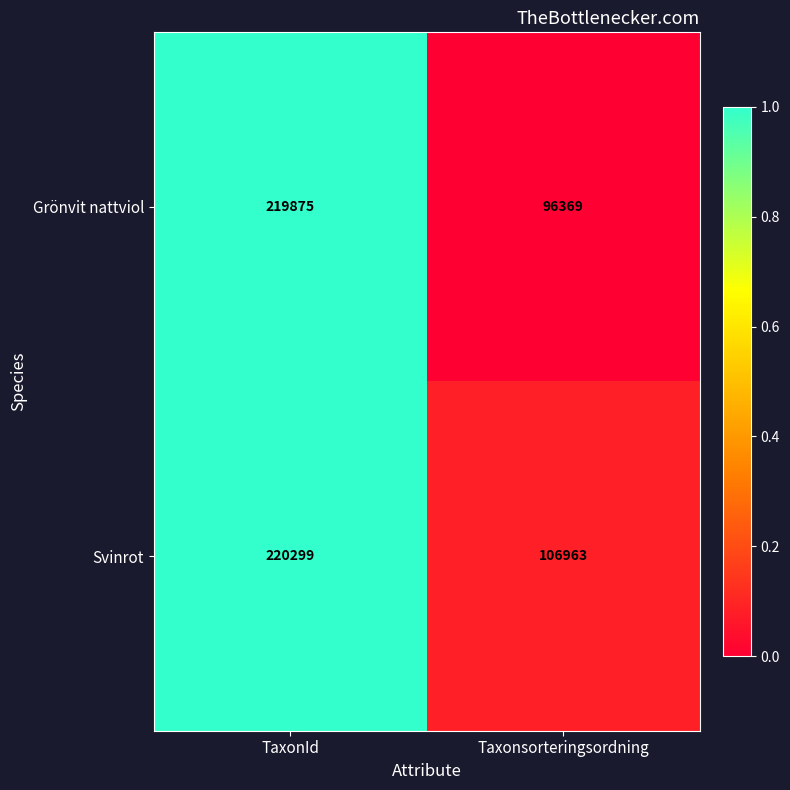

Is the value of Grönvit nattviol at Taxonsorteringsordning greater than the value of Svinrot at Taxonsorteringsordning?

No